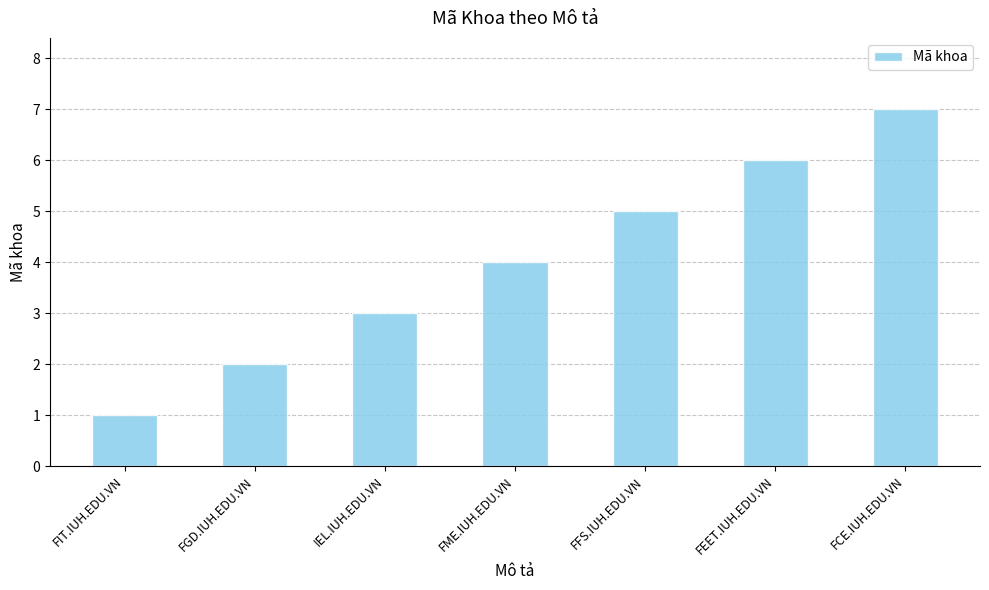

Where is the data nearest to the value 4?

FME.IUH.EDU.VN